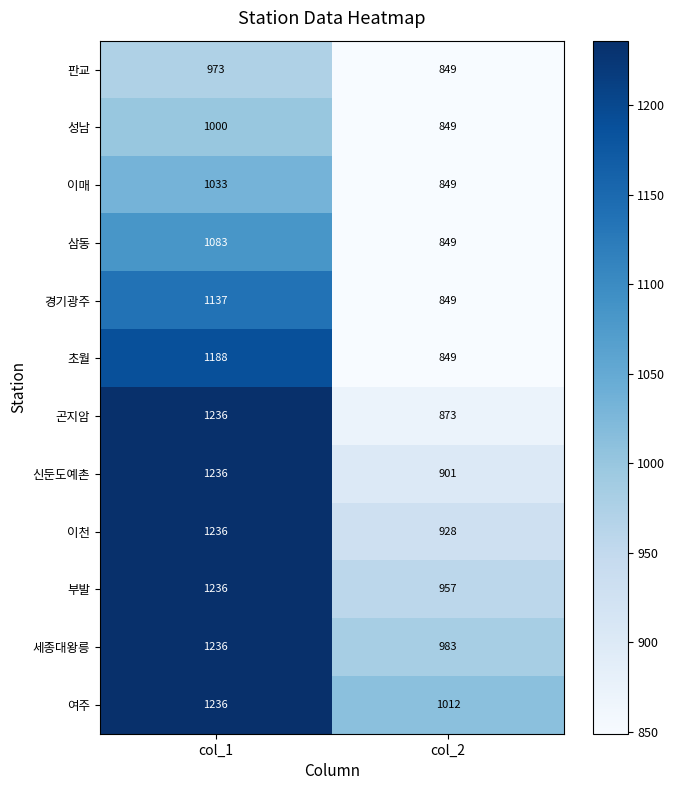

The value of 경기광주 at col_2 is 849. True or false?

True